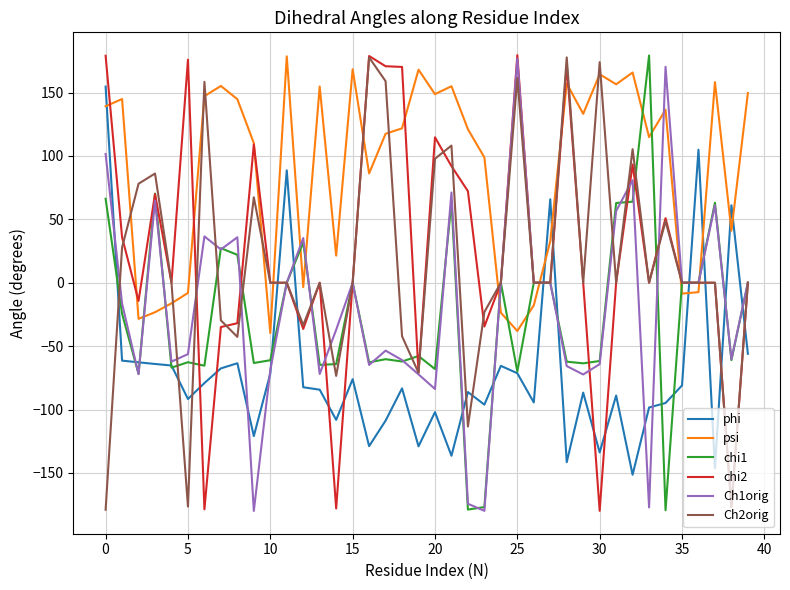

After their last crossing, which series has the higher values: psi or Ch2orig?

psi